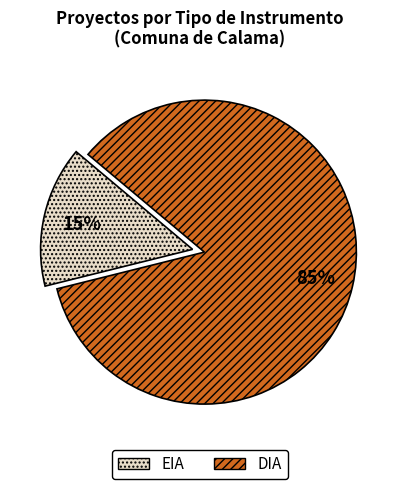

How many segments does this pie chart have?

2